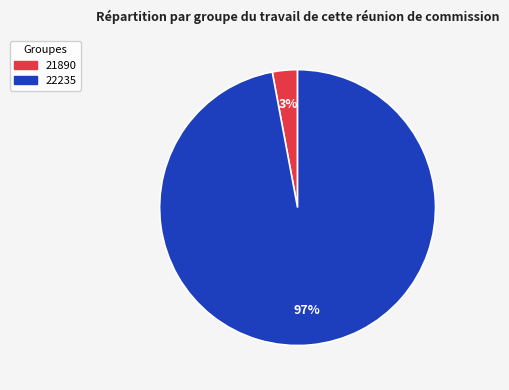

Which has a higher value, 21890 or 22235?

22235